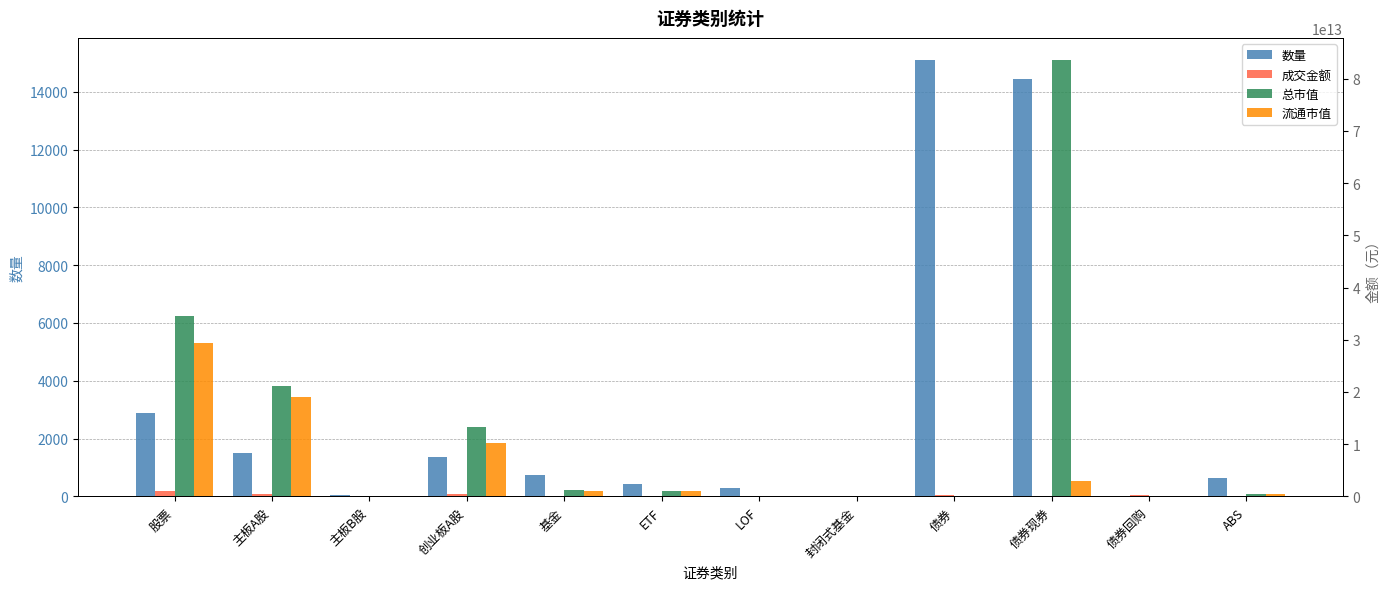

How many values in the 流通市值 series are below 1049451120623?

6